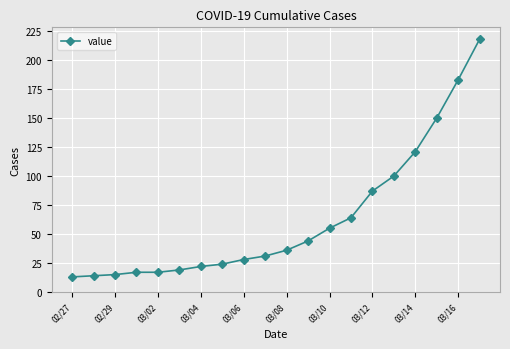

How many categories are shown in the chart?

20